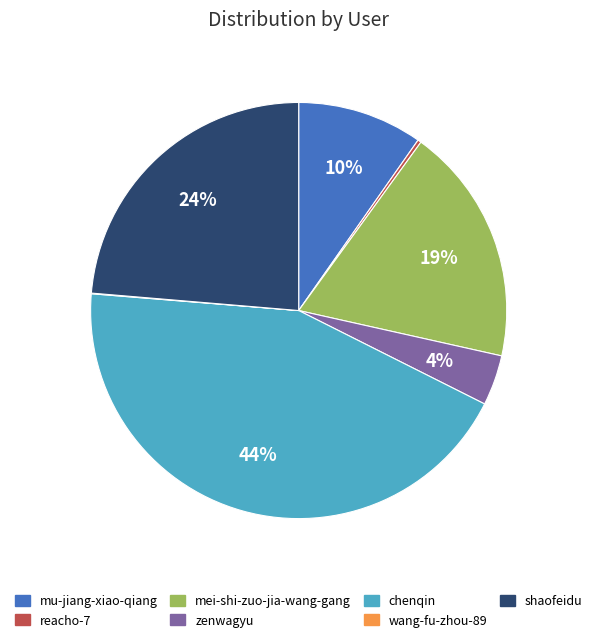

To the nearest percent, what is the average slice percentage?

14%